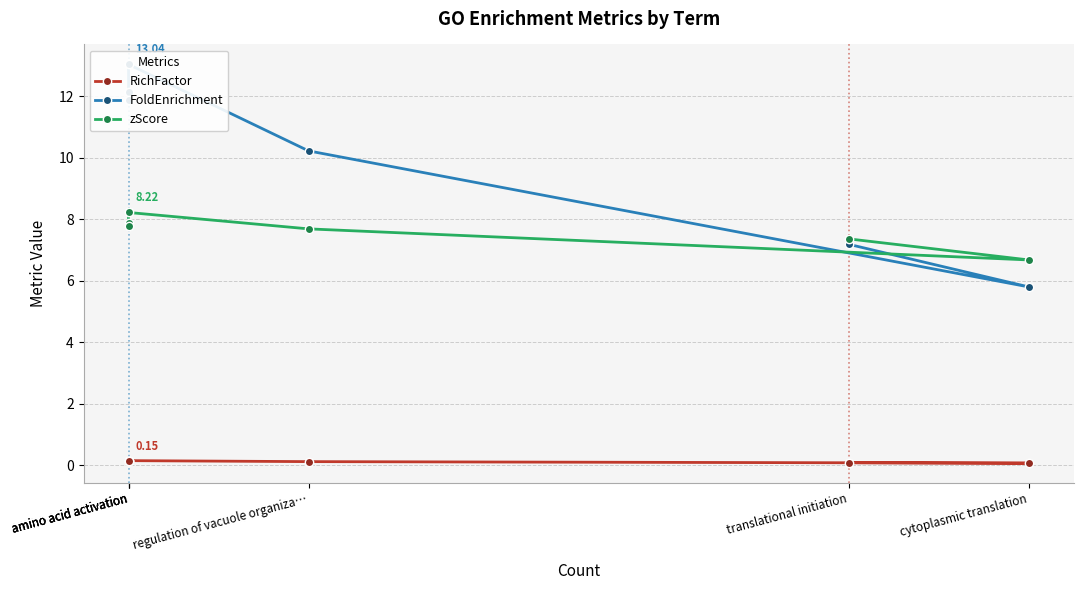

True or false: RichFactor and zScore cross at least once.

False